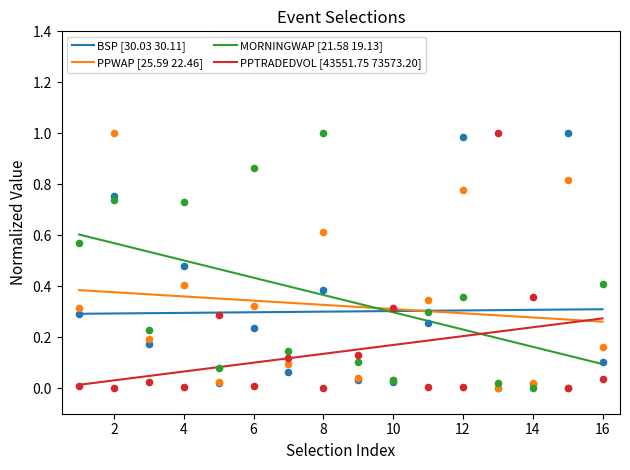

Which series has the largest total across all categories?

MORNINGWAP